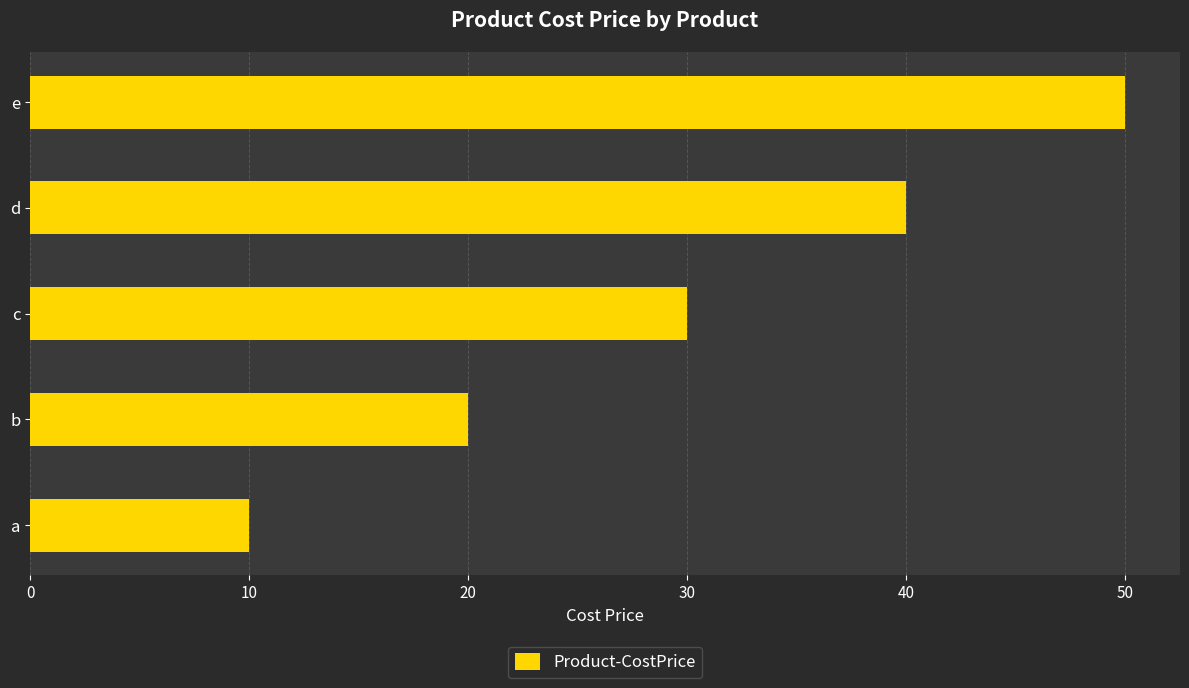

Is it true that the value at a is 10?

True